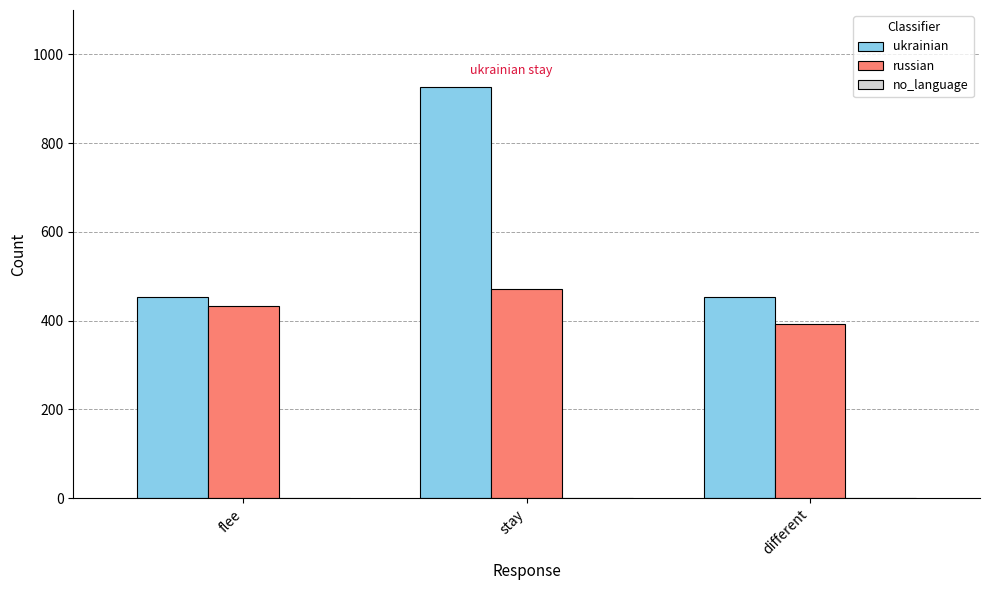

True or false: russian has a value of 163 at stay.

False